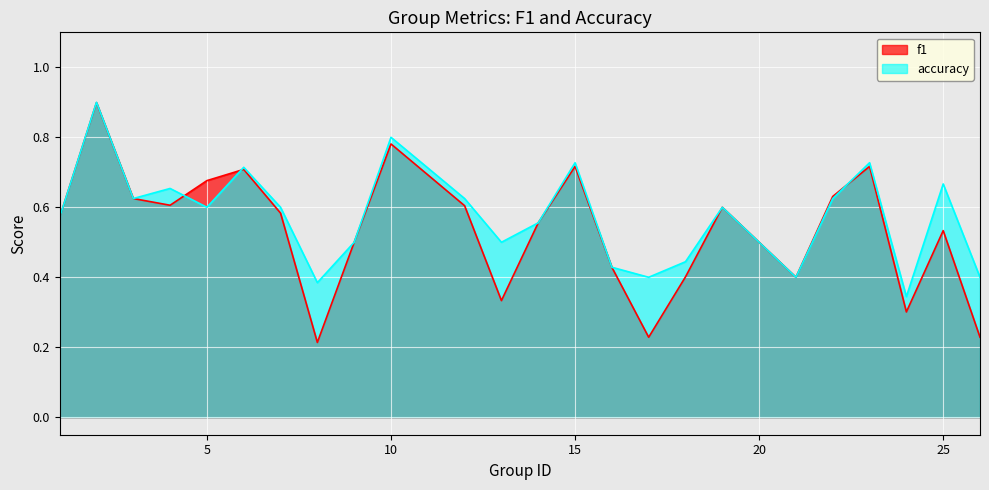

In accuracy, how many points are lower than both neighbors (excluding endpoints)?

7